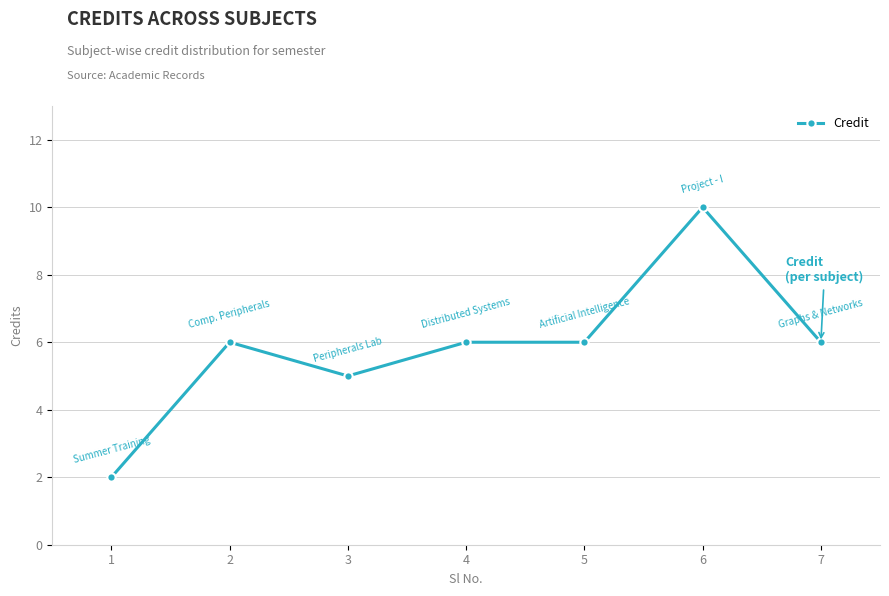

Approximately how many times larger is the value at 7 compared to 5?

1.0